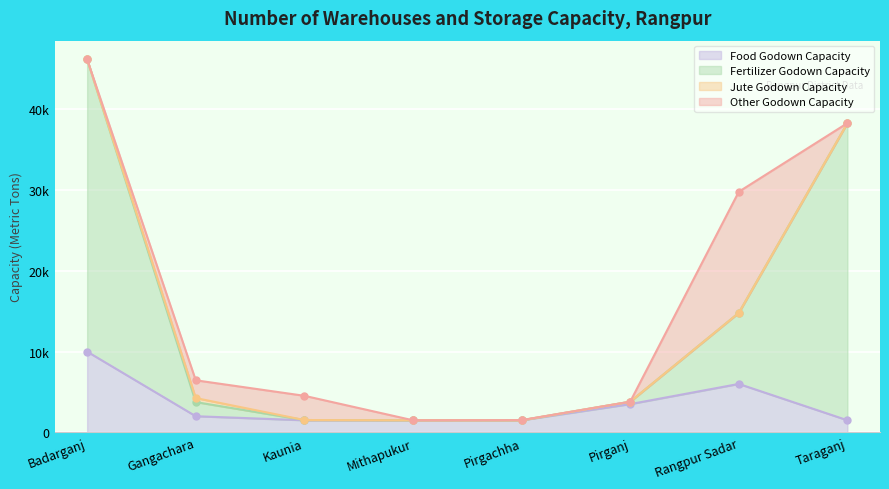

True or false: Fertilizer Godown Capacity and Food Godown Capacity intersect in this chart.

False